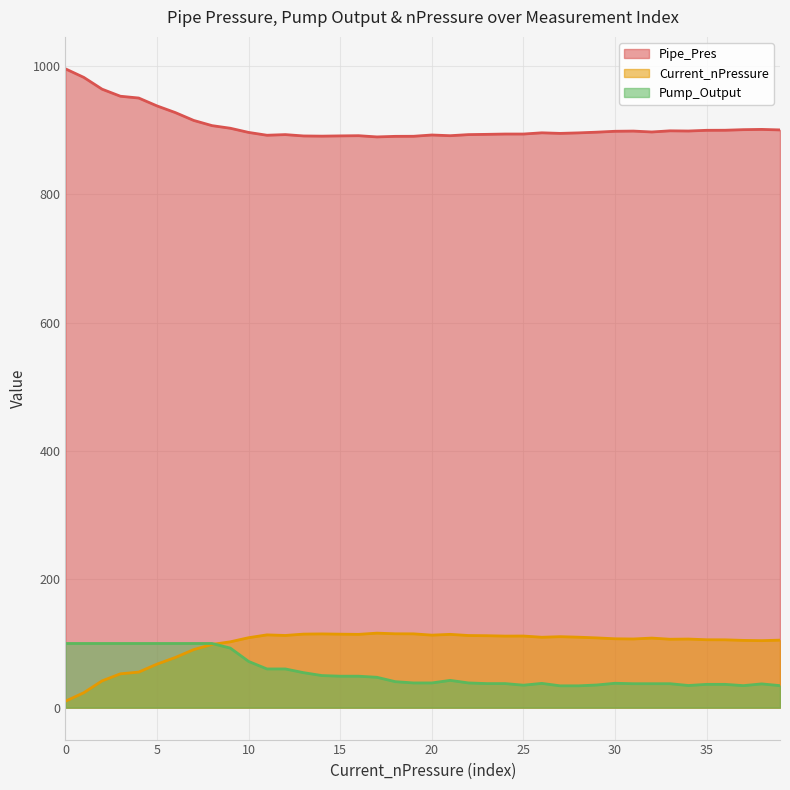

True or false: Pipe_Pres has a value of 898.2 at 30.

True